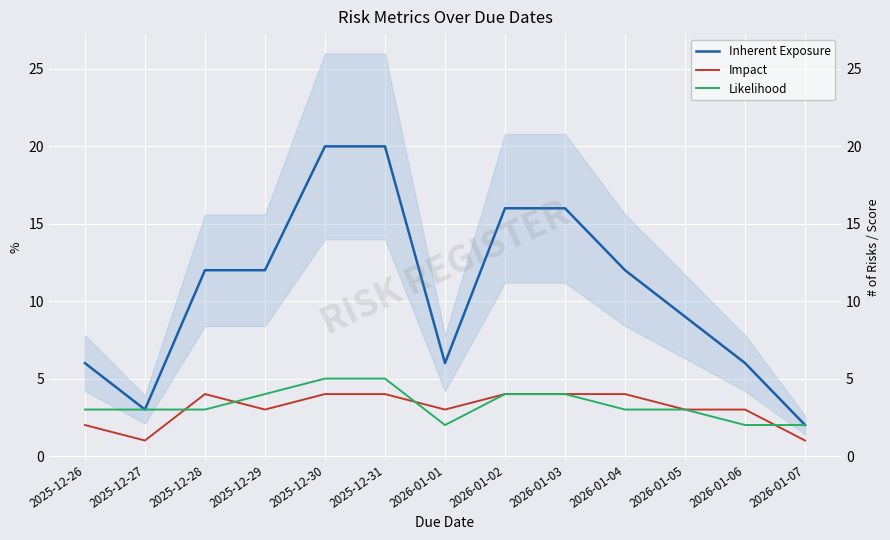

What is the difference between the Impact values at 2026-01-01 and 2025-12-30?

1